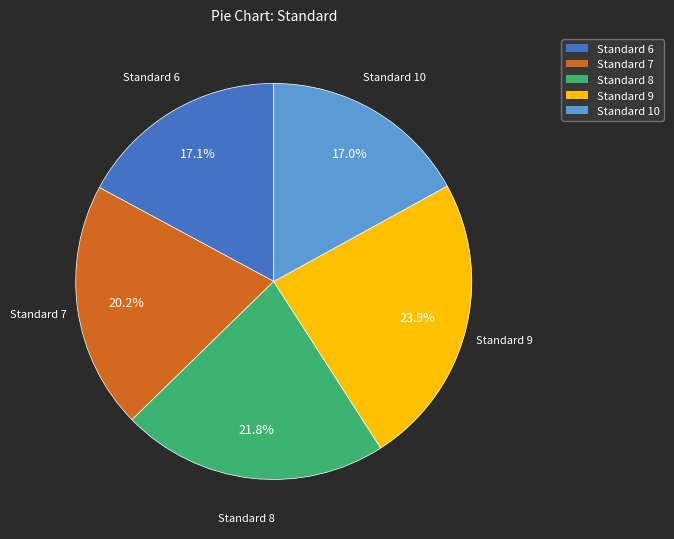

To the nearest percent, what percentage of the pie is Standard 9?

24%